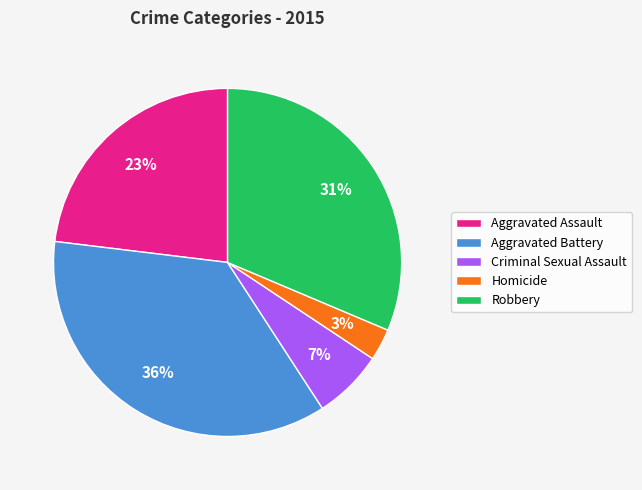

Rank the categories by value from lowest to highest.

Homicide, Criminal Sexual Assault, Aggravated Assault, Robbery, Aggravated Battery